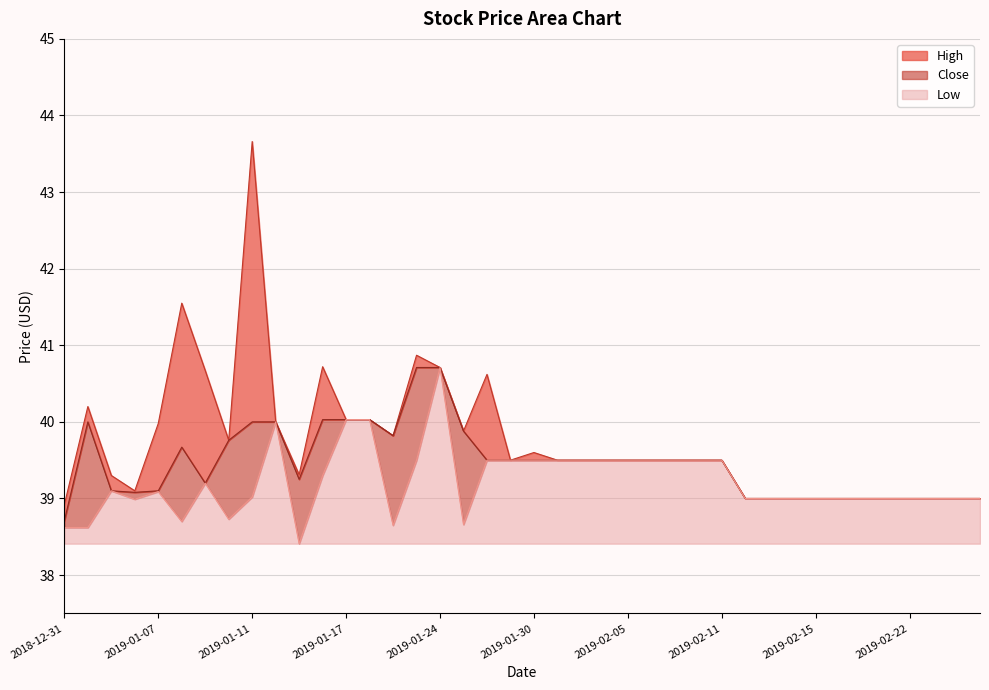

Count the number of data series in this chart.

3